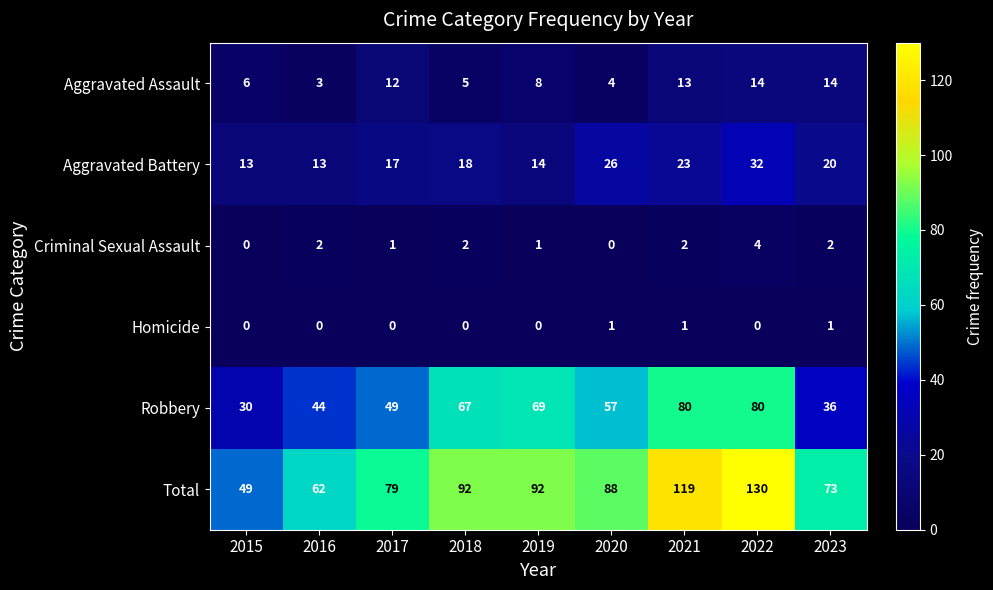

What is the difference between the maximum and second lowest values in the Aggravated Assault series?

10